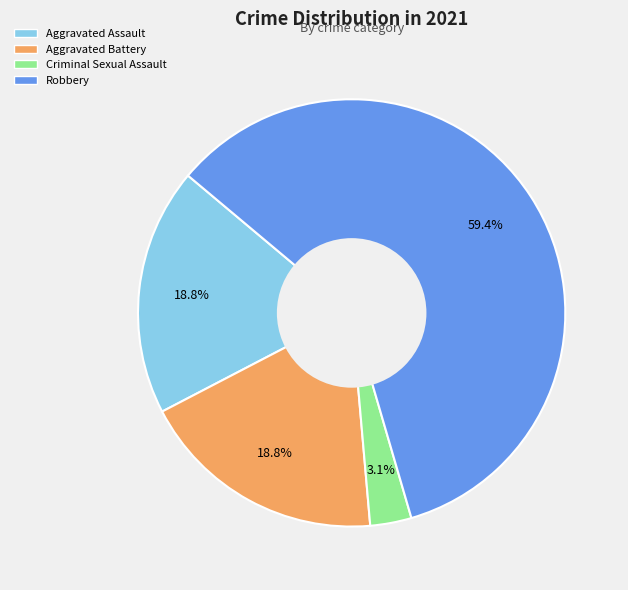

Combined, do Criminal Sexual Assault and Robbery account for over 50%?

Yes